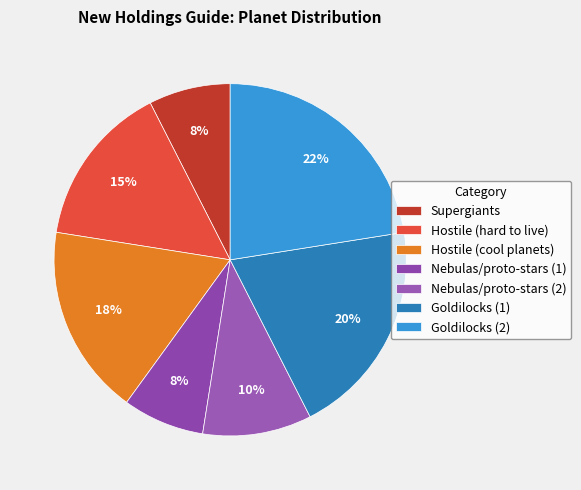

Does Nebulas/proto-stars (1) represent more than half of the total?

No